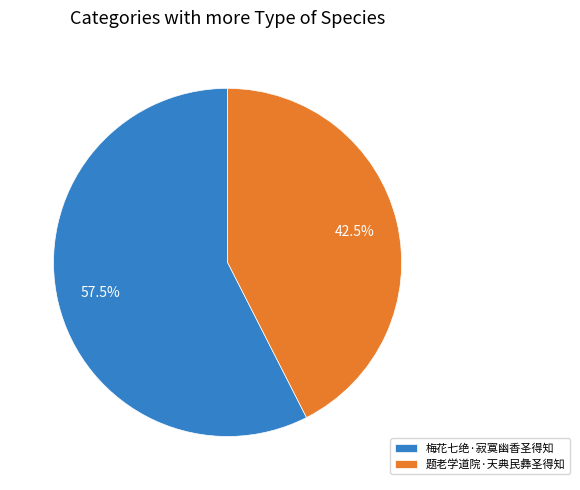

Rank the categories by value from lowest to highest.

题老学道院·天典民彝圣得知, 梅花七绝·寂寞幽香圣得知